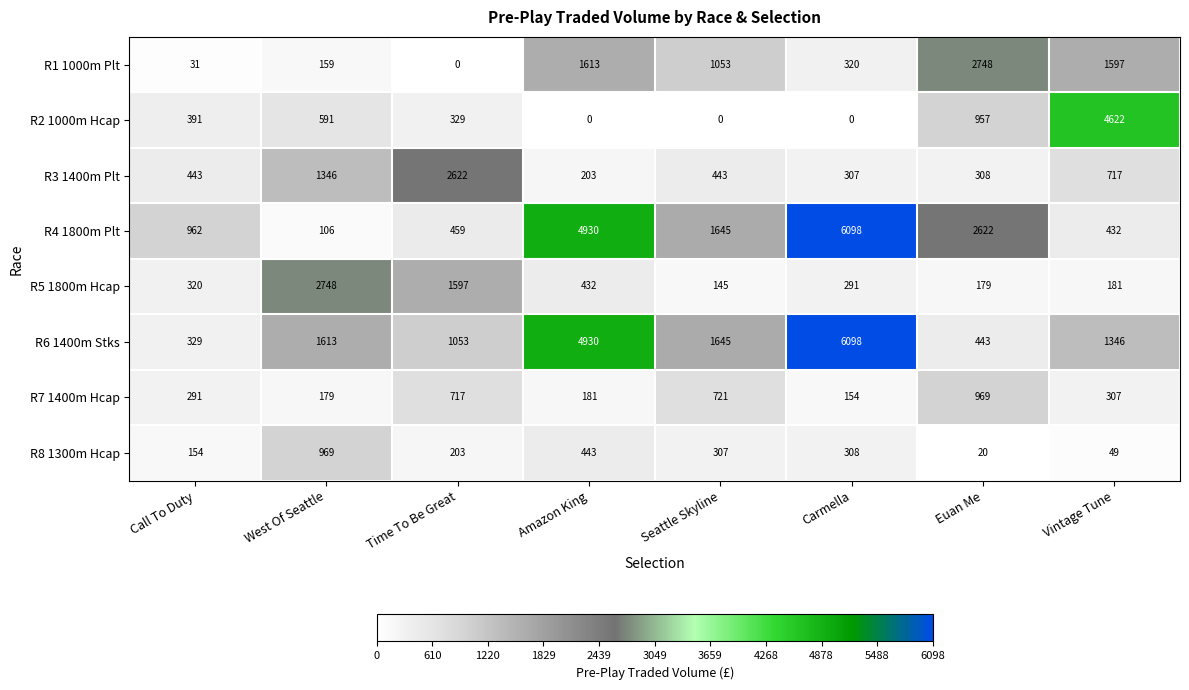

At Vintage Tune, list the series in order from smallest to largest.

R8 1300m Hcap, R5 1800m Hcap, R7 1400m Hcap, R4 1800m Plt, R3 1400m Plt, R6 1400m Stks, R1 1000m Plt, R2 1000m Hcap